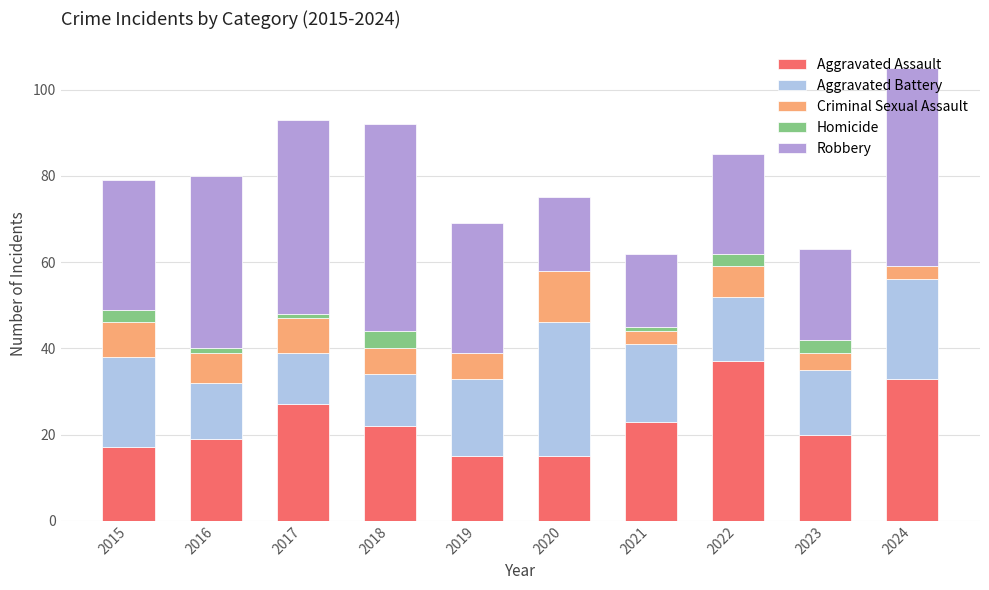

What is the total value across all series at 2022?

85